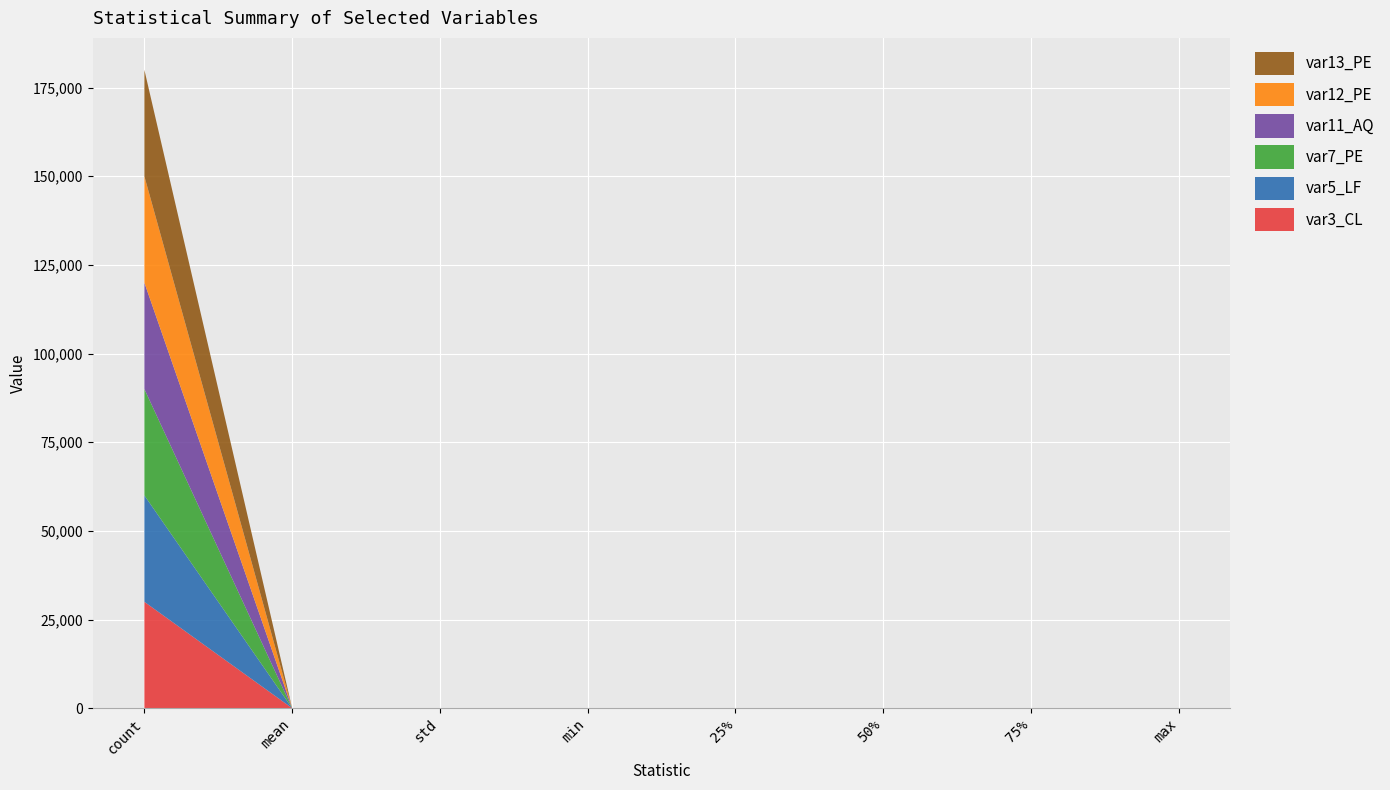

Reading left to right, extract all data points from this chart.

var3_CL: 30000.0	16.7	7.8	0.6	11.5	15.7	20.6	37.8
var5_LF: 30000.0	0.9	0.3	0.2	0.7	0.8	1.0	1.7
var7_PE: 30000.0	1.0	0.0	1.0	1.0	1.0	1.0	1.1
var11_AQ: 30000.0	1.1	0.1	0.8	1.0	1.1	1.2	1.5
var12_PE: 30000.0	0.7	0.1	0.4	0.6	0.7	0.8	1.1
var13_PE: 30000.0	0.1	0.0	0.0	0.0	0.1	0.1	0.1